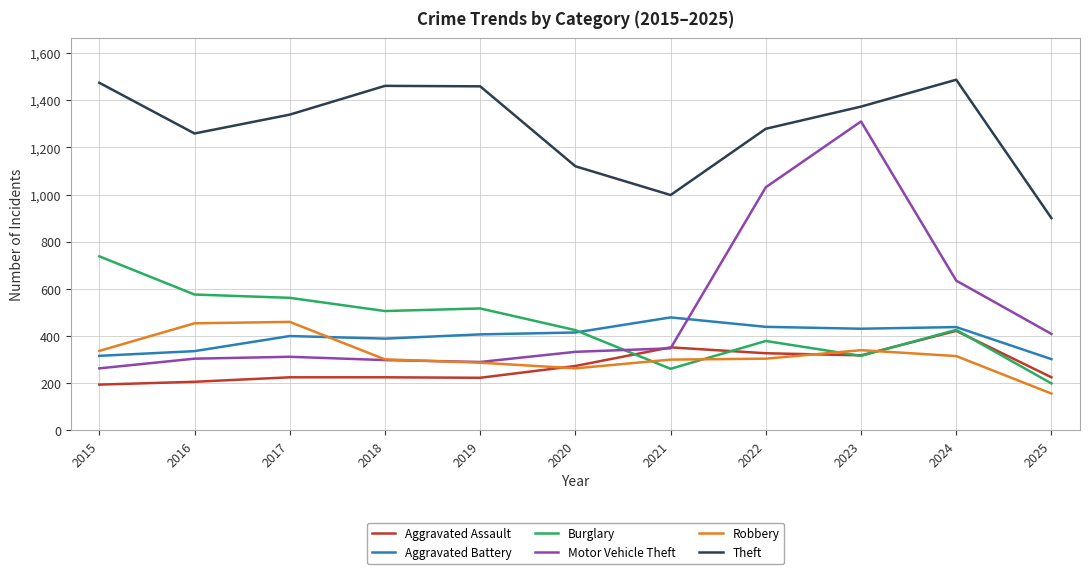

Is it true that Aggravated Assault equals 206 at 2016?

True